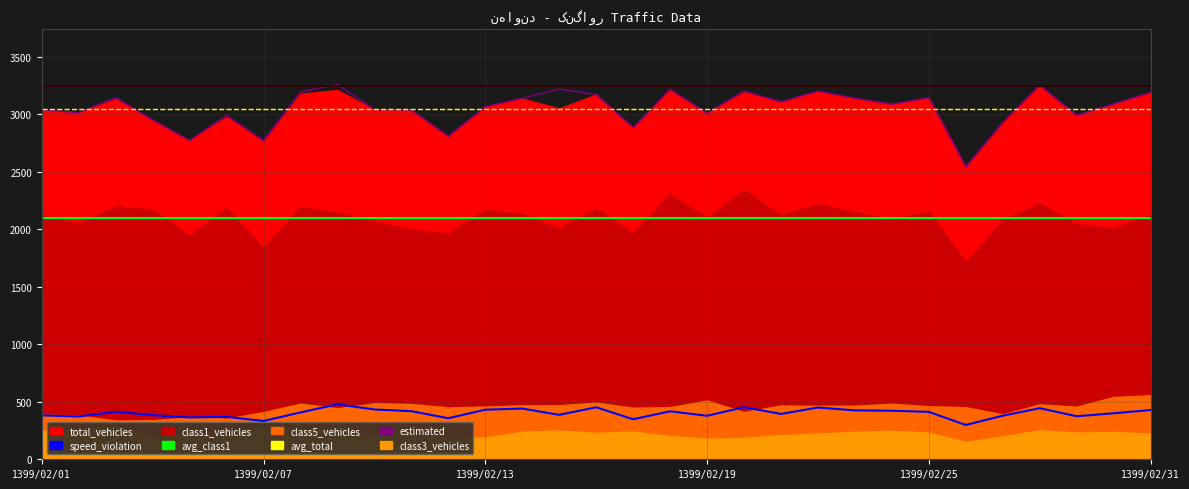

Which series has the largest range (max minus min)?

estimated